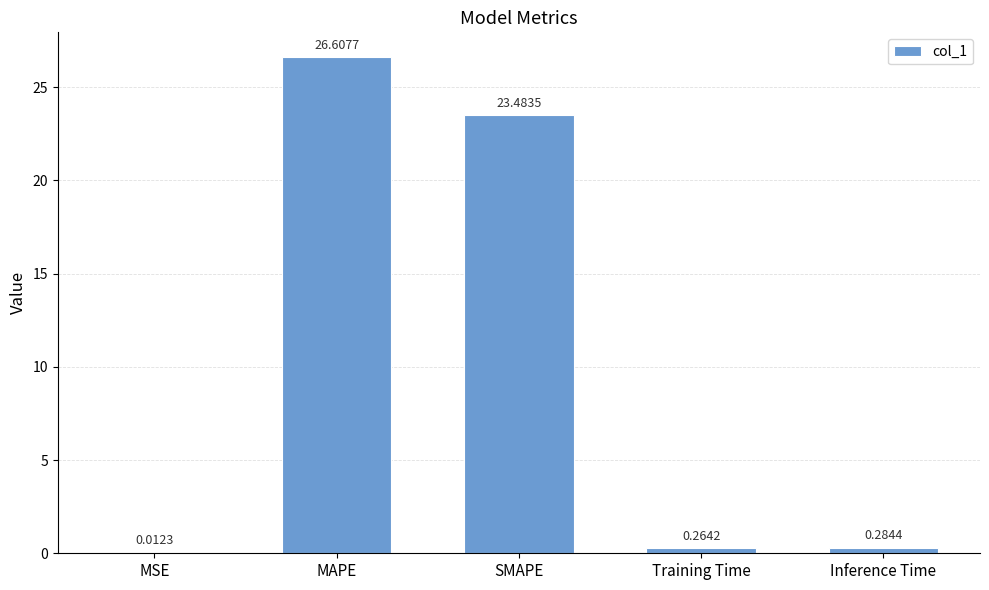

Which has a higher value, MSE or MAPE?

MAPE